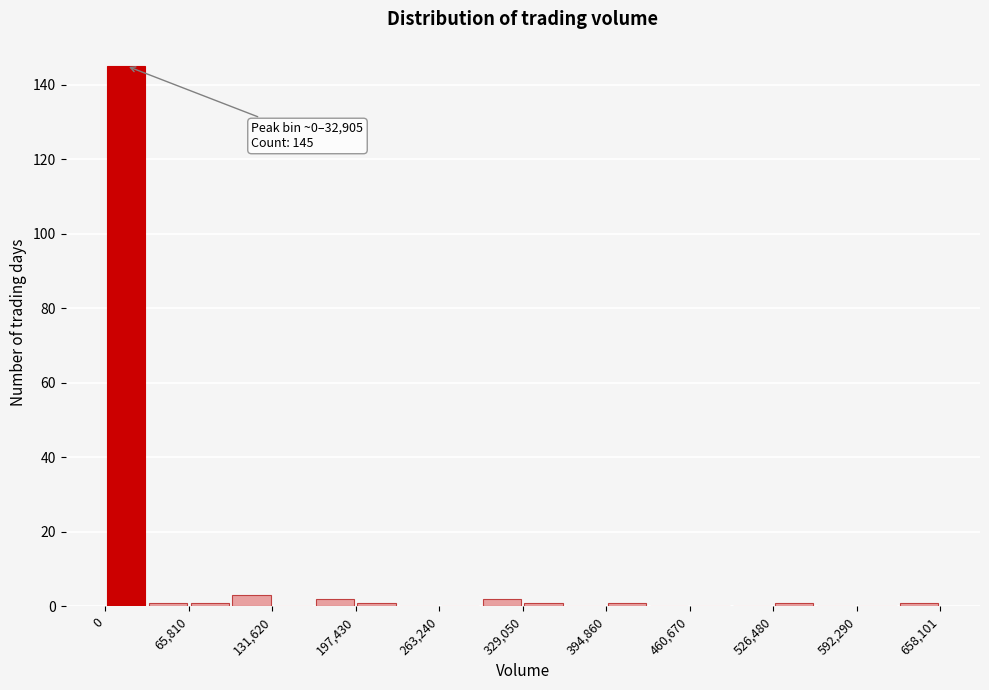

Around what value on the x-axis is the tallest bar? Give the approximate position of its centre, as read against the axis.

20000